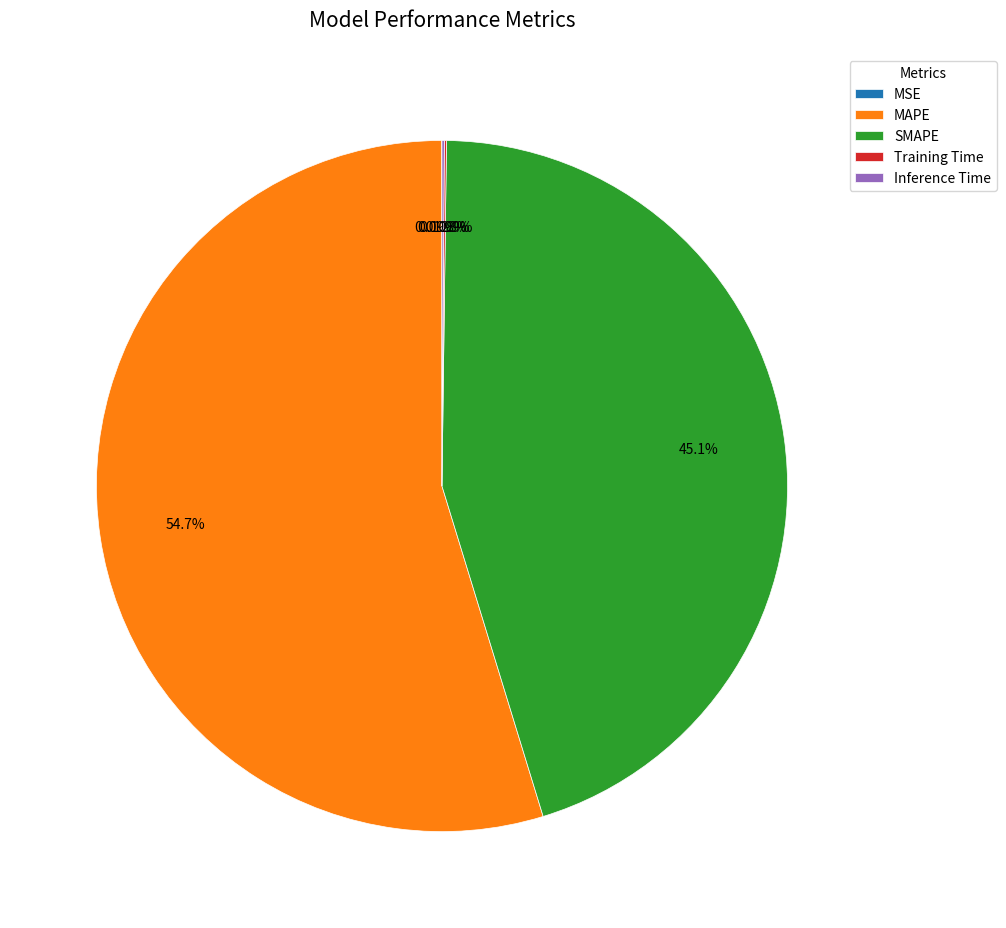

Is MAPE the majority of the pie?

Yes